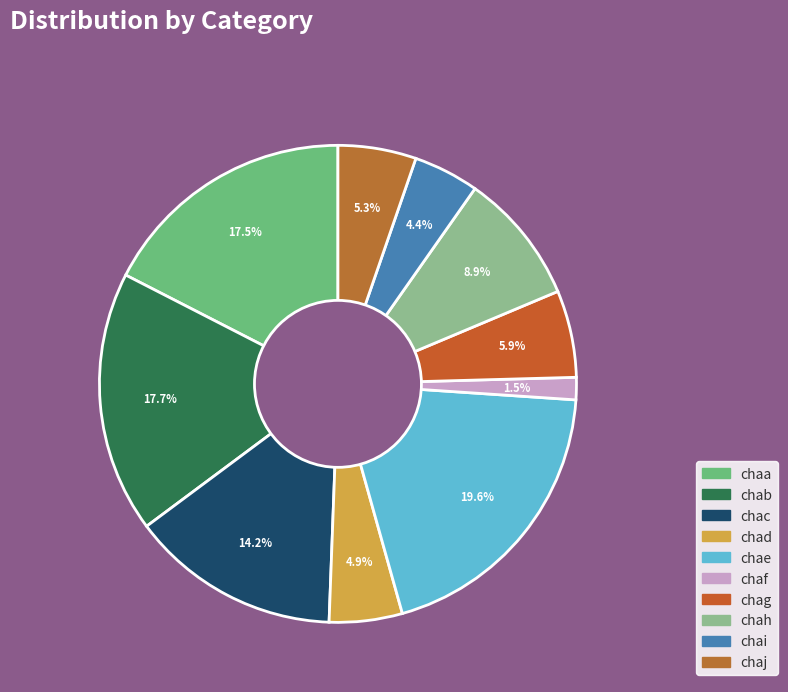

Is it true that chae is 20% of the pie?

True